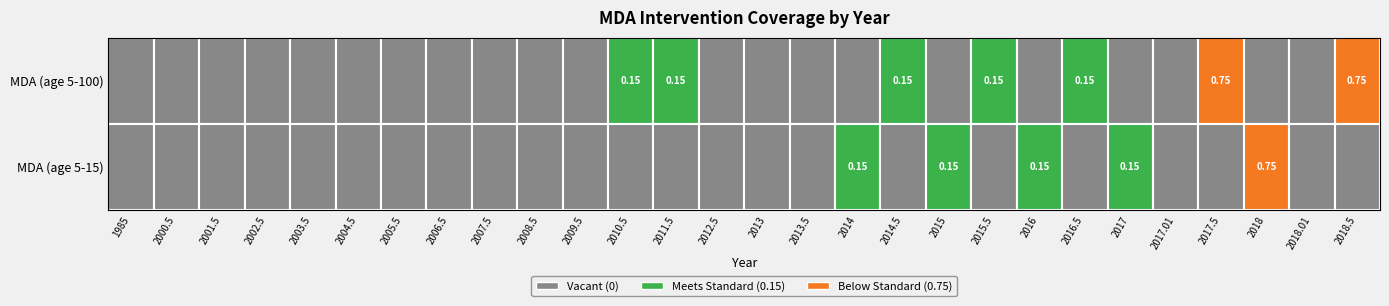

What is the sum of all All_Treatment_Campaign_MDA_5_100 values?

2.2